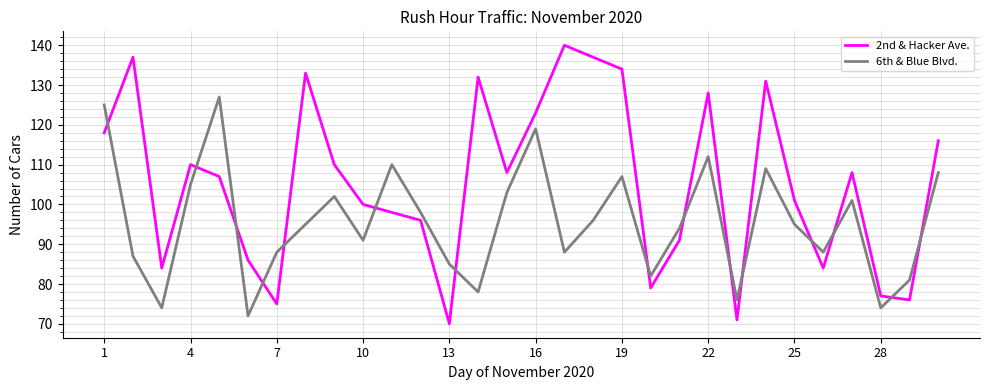

What is the highest value of the 6th & Blue Blvd. series?

127